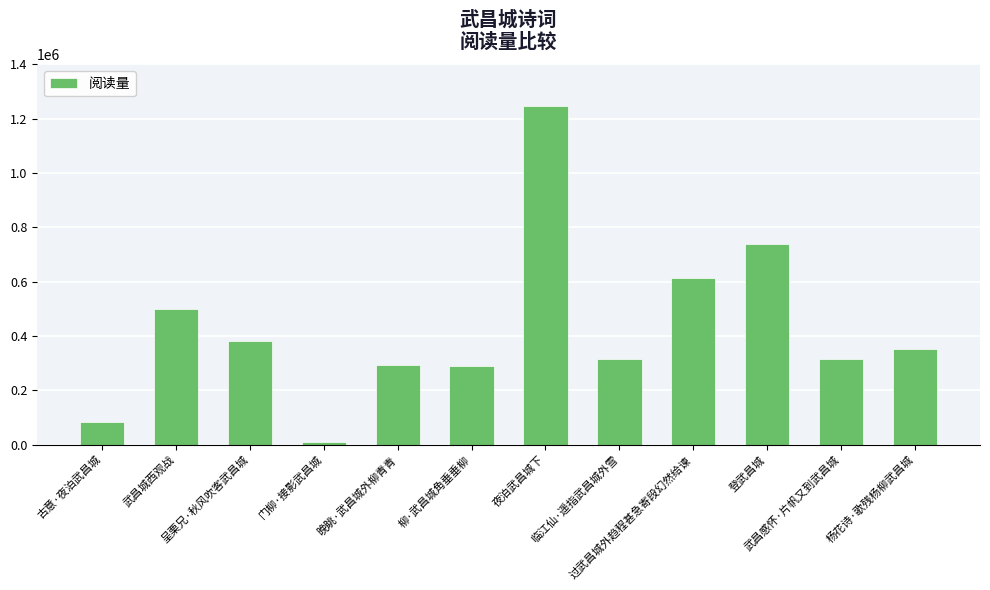

What is the greatest value displayed?

1247871